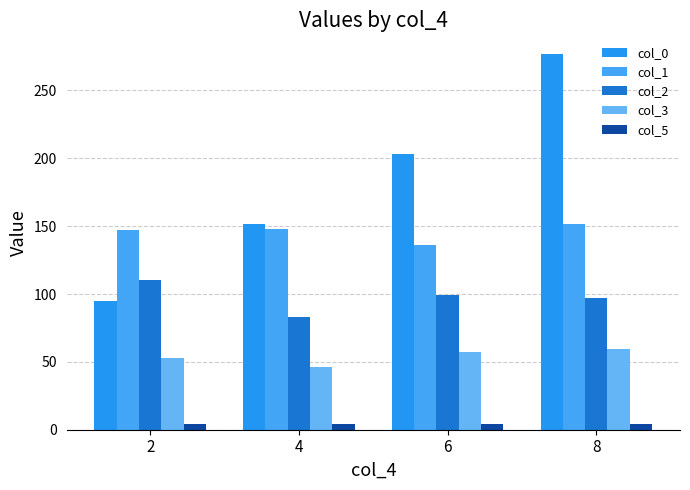

List the series in order of their overall mean, lowest first.

col_5, col_3, col_2, col_1, col_0